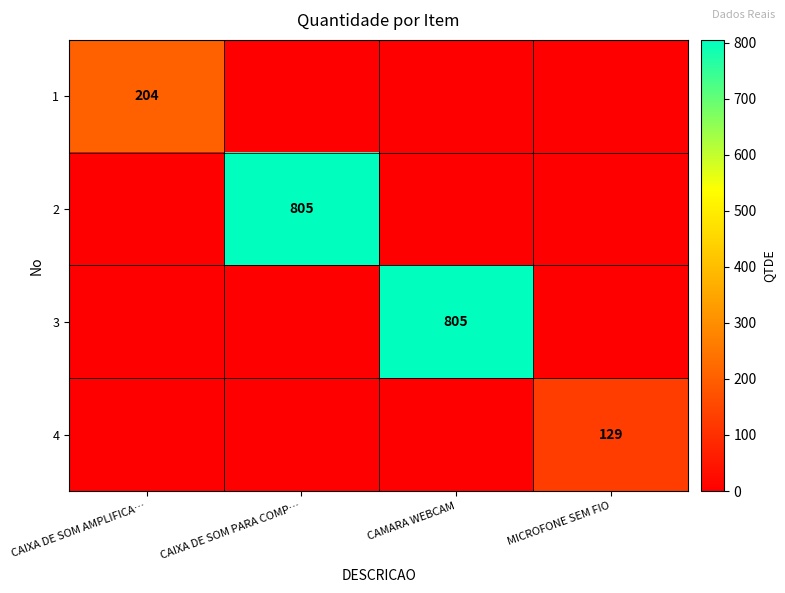

Rank the series by their maximum value, from highest to lowest.

2, 3, 1, 4